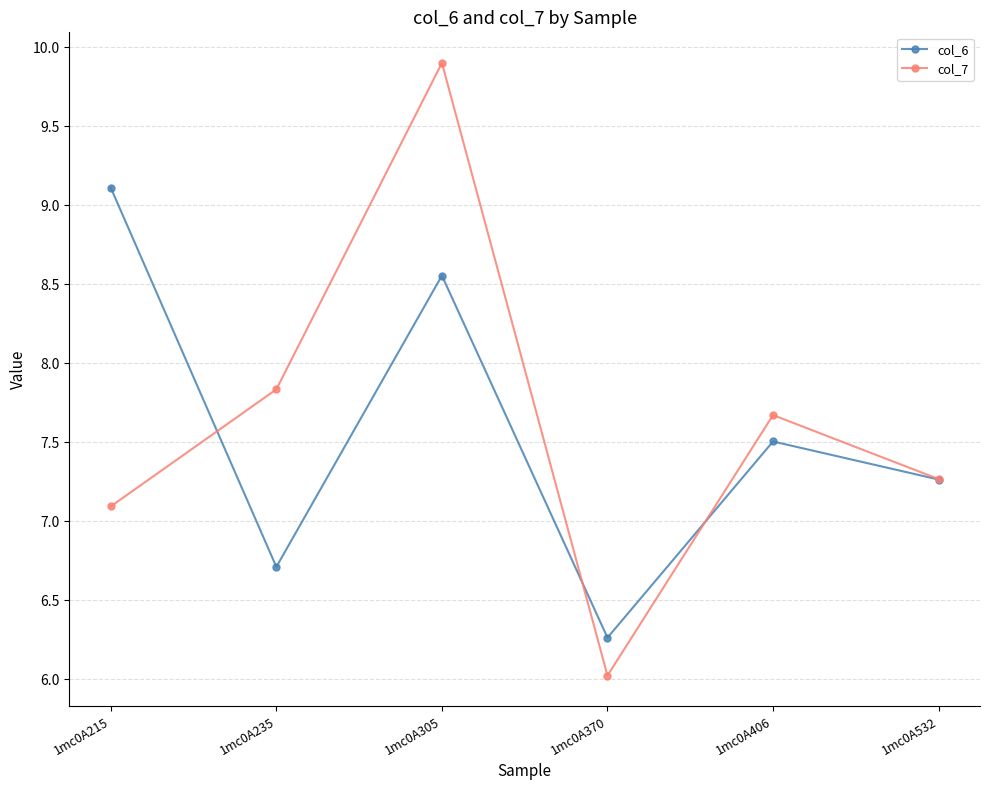

Read the col_6 value at 1mc0A370.

6.3